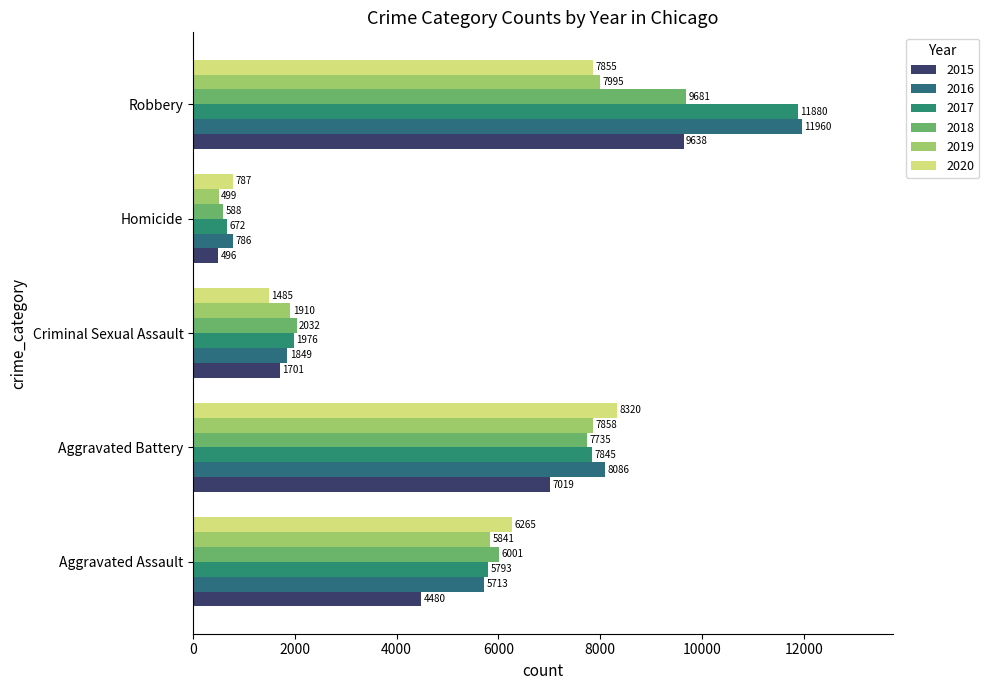

Which series has the largest total across all categories?

2016